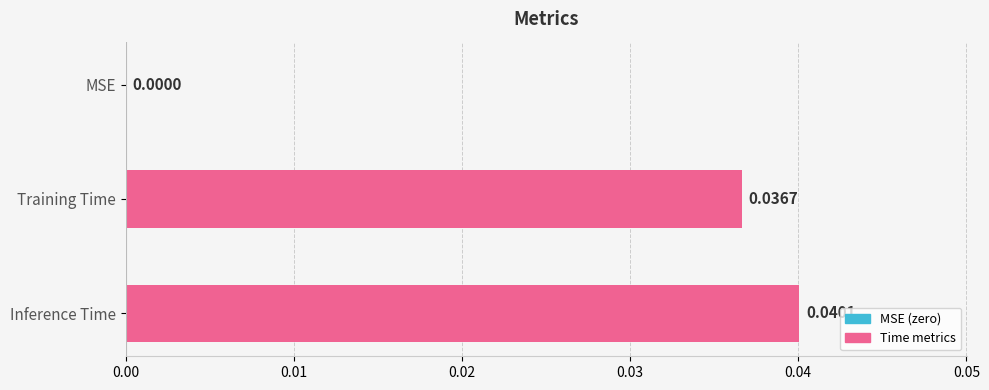

Between Inference Time and Training Time, which is larger?

Inference Time